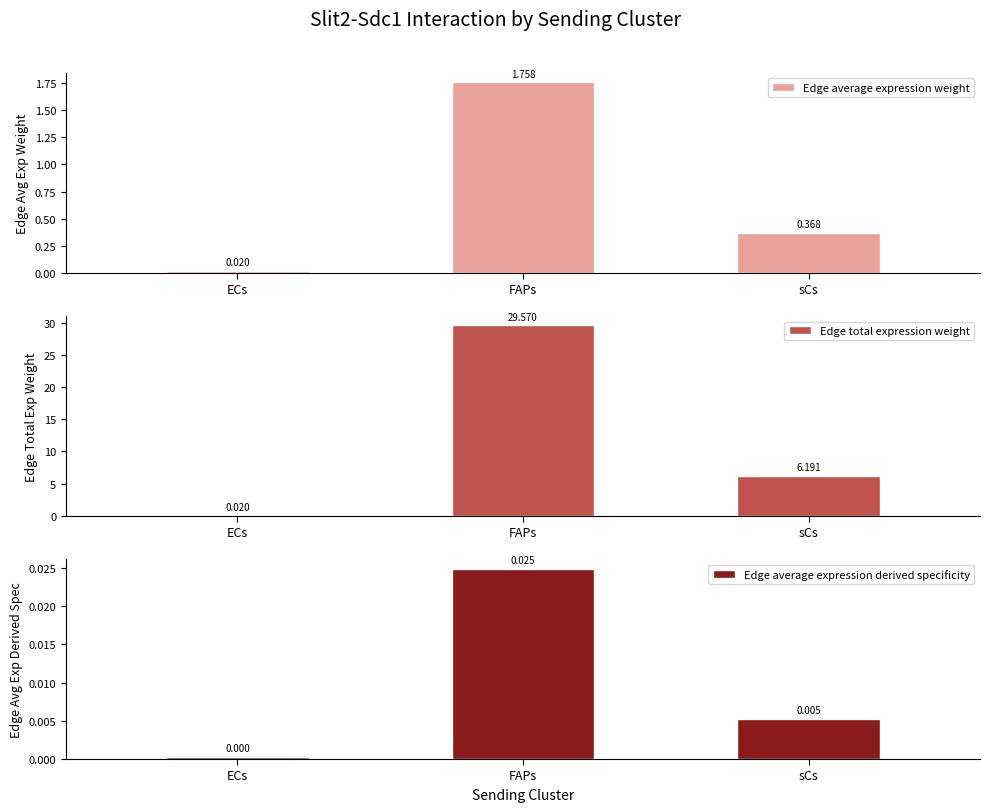

Reading left to right, transcribe all the data shown in this chart.

Edge average expression weight: ECs=0.0	FAPs=1.8	sCs=0.4
Edge total expression weight: ECs=0.0	FAPs=29.6	sCs=6.2
Edge average expression derived specificity: ECs=0.0	FAPs=0.0	sCs=0.0